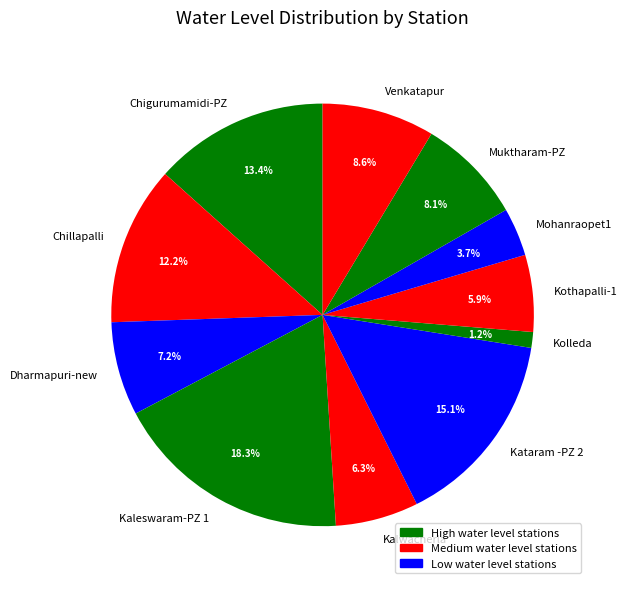

To the nearest percent, what portion does Venkatapur represent?

9%